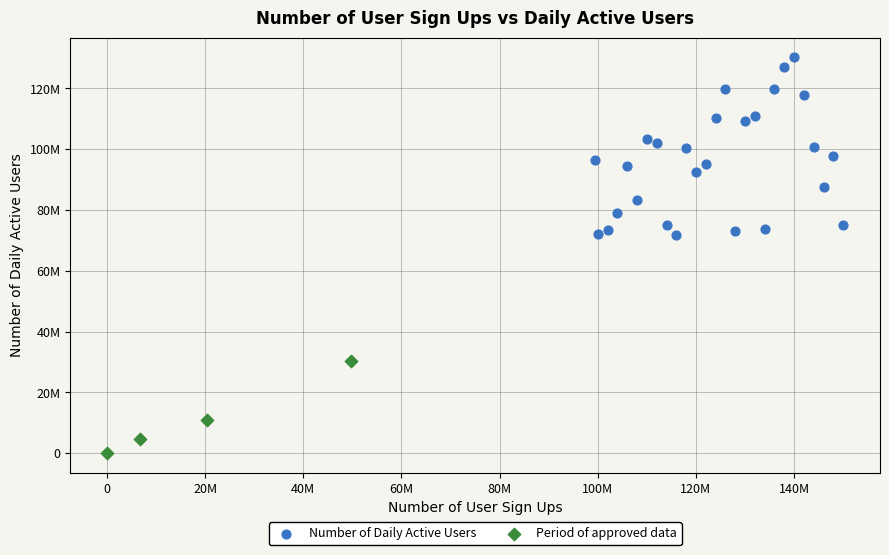

What are all the series names shown in the legend?

Number of Daily Active Users, Period of approved data